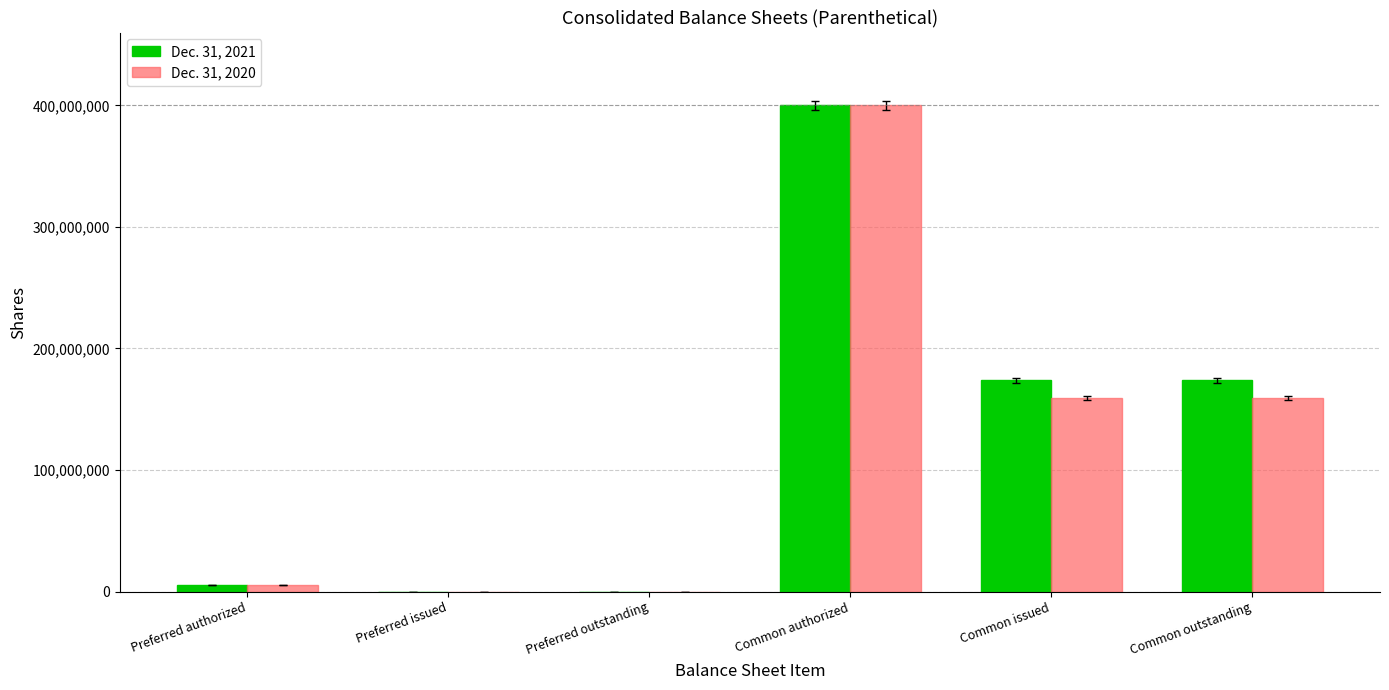

The value of Dec. 31, 2021 at Common authorized is 264413414. True or false?

False